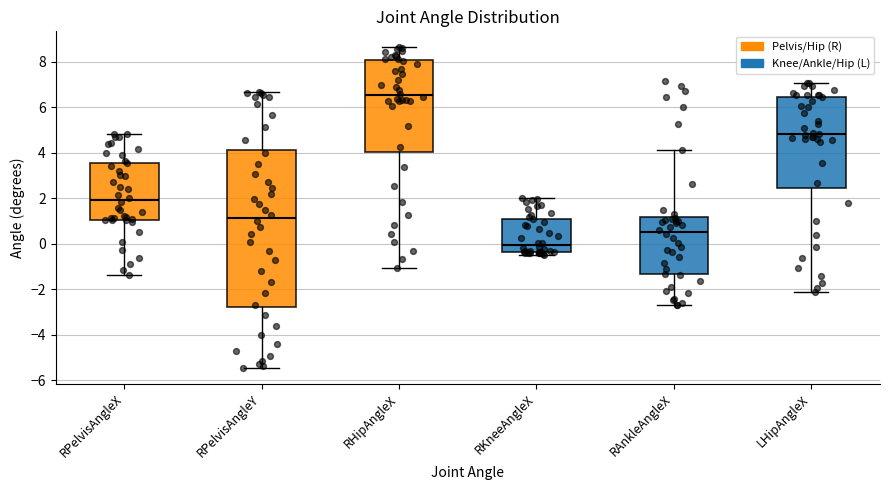

Reading left to right, transcribe this box plot: for each box, give where its median line is, the range the box spans, and where its two whiskers end, as read against the y-axis. The values are not printed on the chart, so give them approximately, as read against the axis.

RPelvisAngleX: median 2.0, box 1.0 to 3.6, whiskers -1.4 to 4.8
RPelvisAngleY: median 1.2, box -2.8 to 4.2, whiskers -5.4 to 6.6
RHipAngleX: median 6.6, box 4.0 to 8.0, whiskers -1.0 to 8.6
RKneeAngleX: median 0.0, box -0.4 to 1.2, whiskers -0.4 (just below the box's lower edge) to 2.0
RAnkleAngleX: median 0.6, box -1.4 to 1.2, whiskers -2.6 to 4.2
LHipAngleX: median 4.8, box 2.4 to 6.4, whiskers -2.2 to 7.0